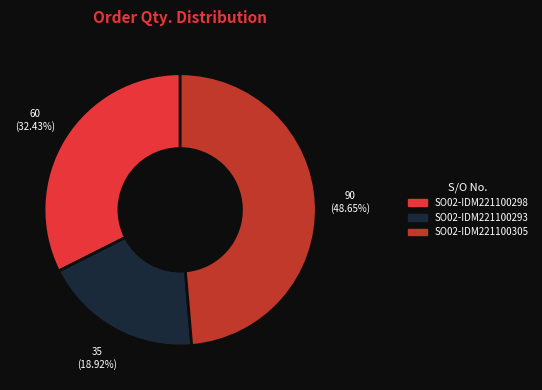

To the nearest percent, what portion does SO02-IDM221100293 represent?

19%